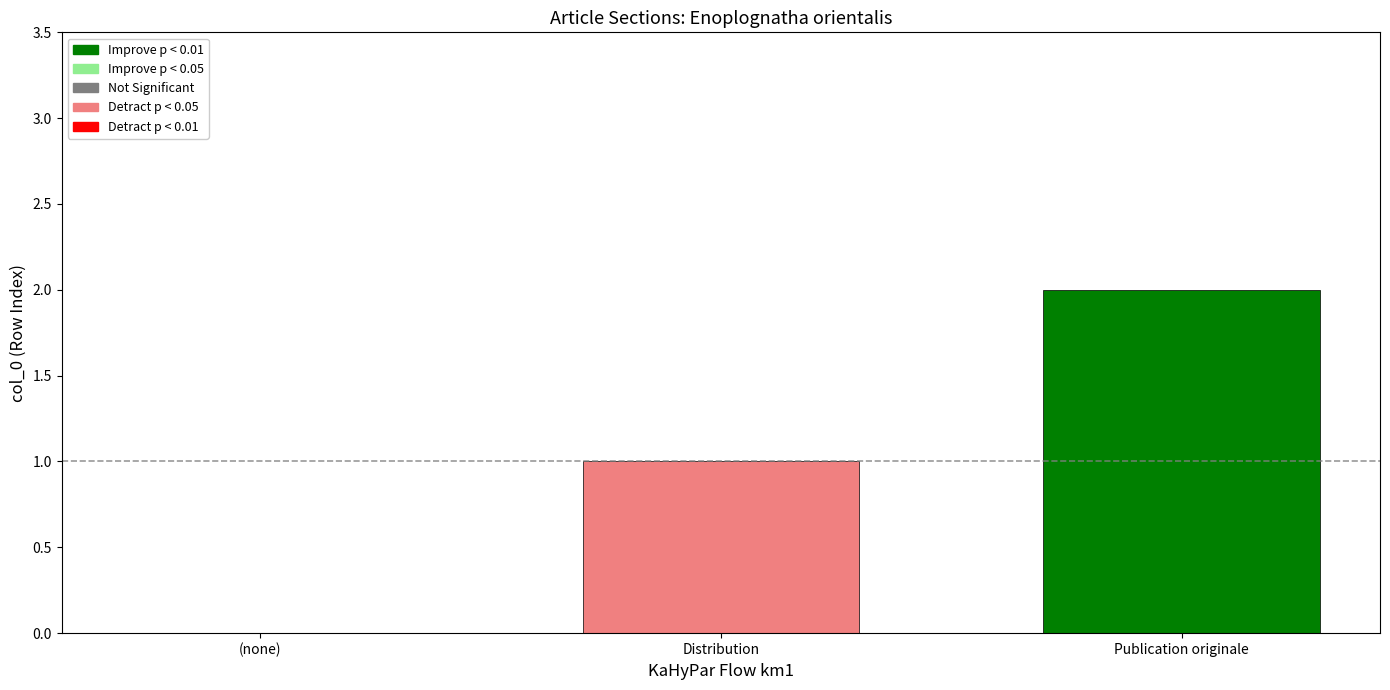

Are the bars grouped side by side (vs. stacked)?

No